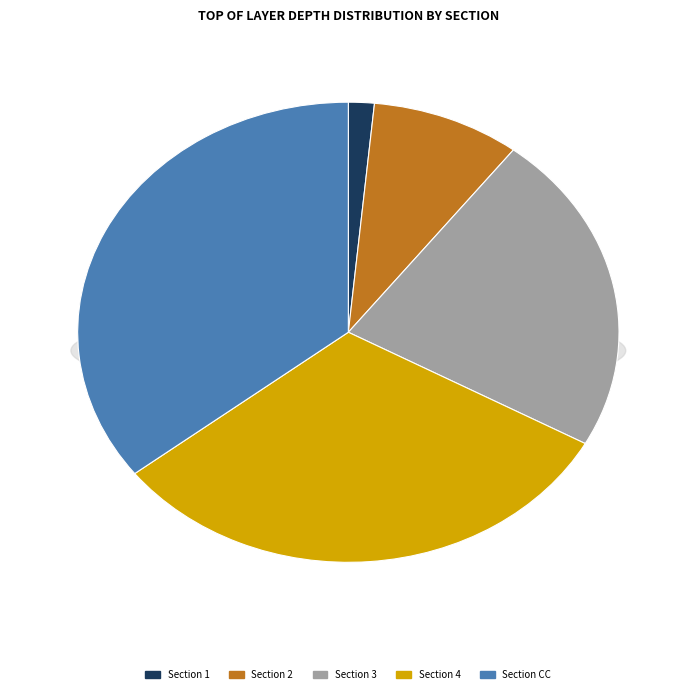

To the nearest percent, what portion does CC represent?

36%